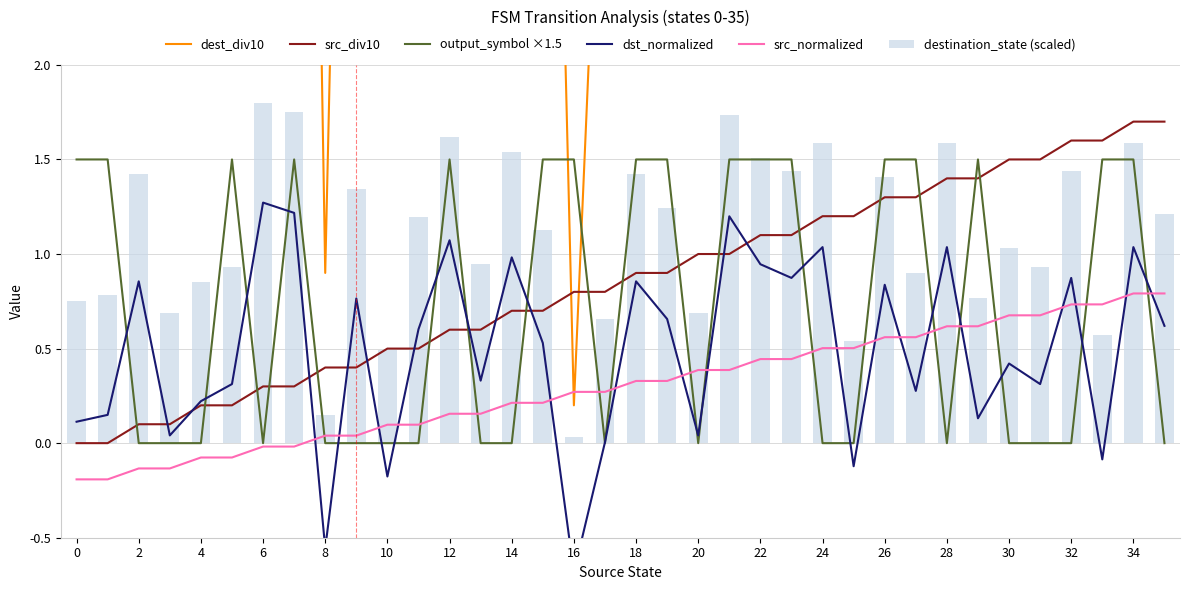

List the series in order of their peak value, highest first.

dest_div10, destination_state (scaled), src_div10, output_symbol ×1.5, dst_normalized, src_normalized